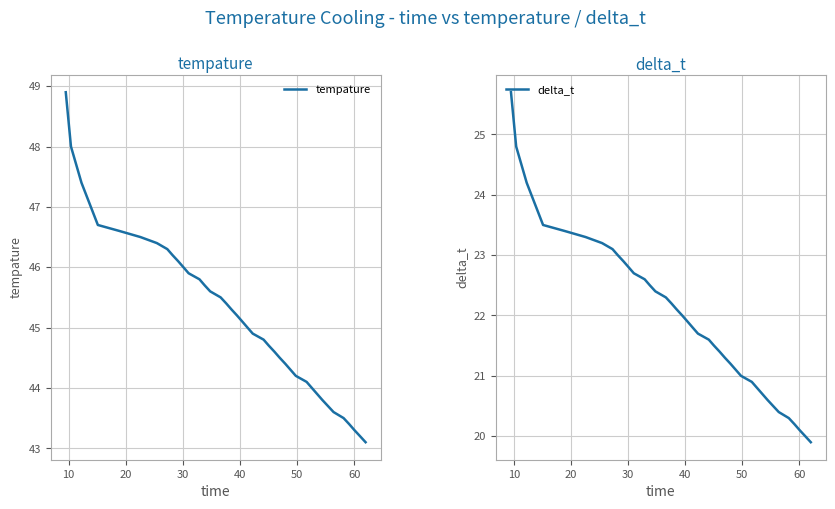

True or false: delta_t and tempature cross at least once.

False